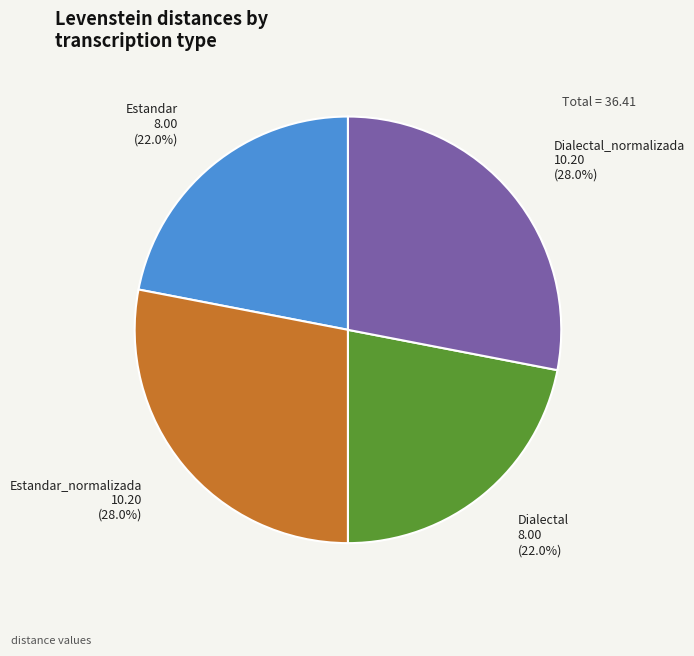

True or false: Dialectal_normalizada accounts for 35% of the total.

False